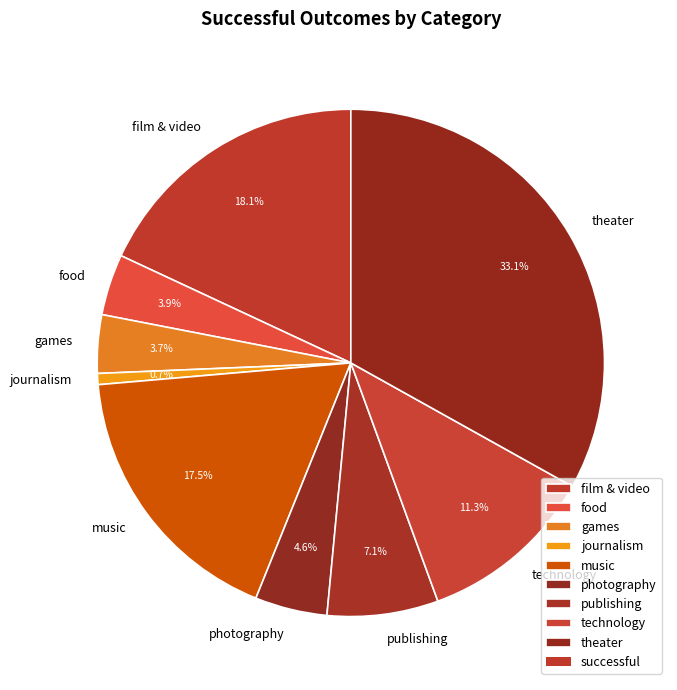

To the nearest percent, what portion does publishing represent?

7%